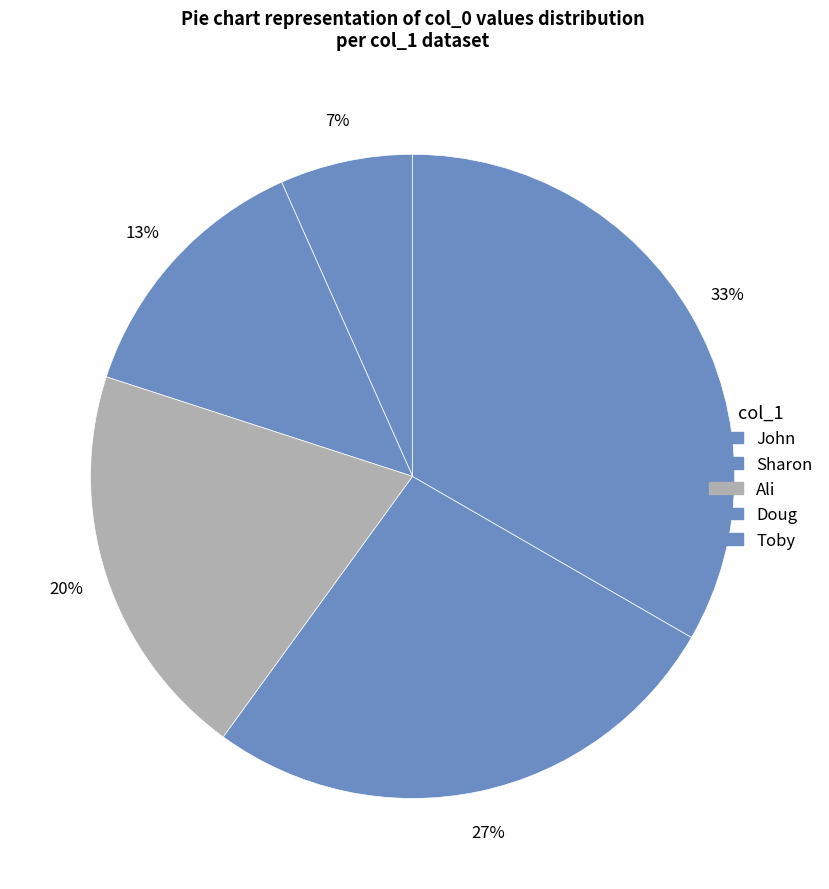

How many slices are in this pie chart?

5